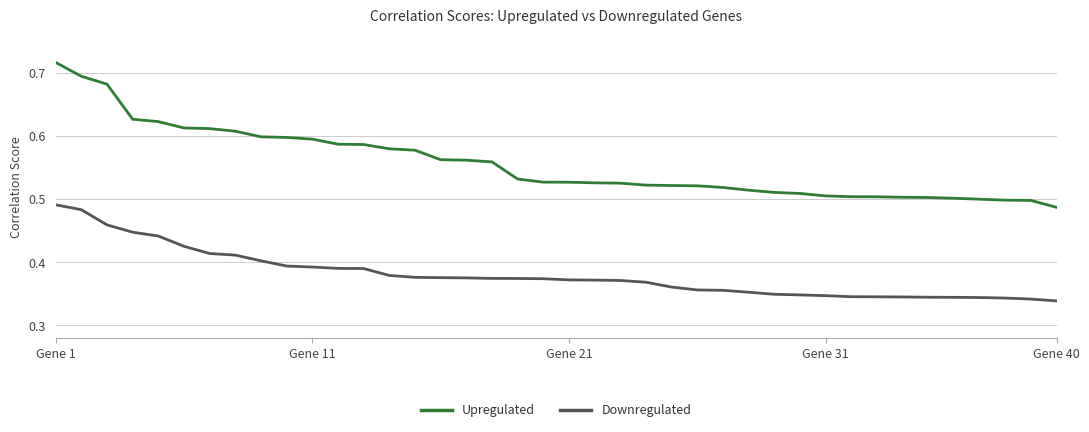

Rank the series by their maximum value, from highest to lowest.

Upregulated, Downregulated